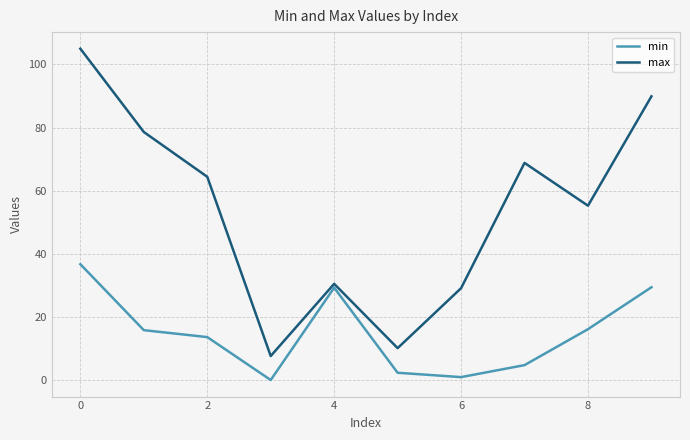

How many lines are shown in the chart?

2